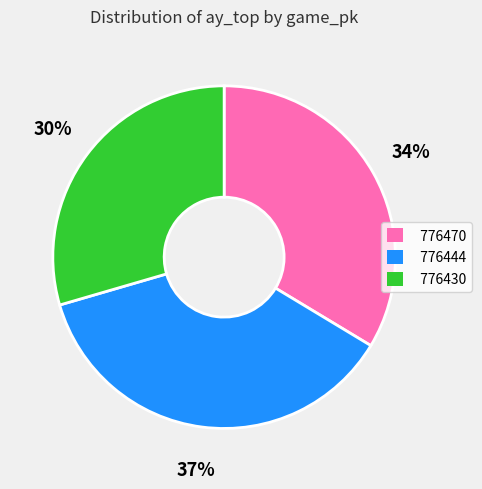

To the nearest percent, what is the difference between the 776470 and 776444 slice percentages?

3%